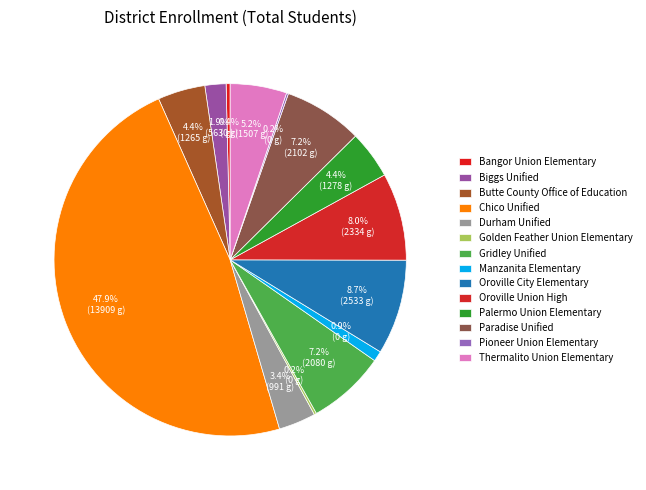

To the nearest percent, what is the average slice percentage?

7%